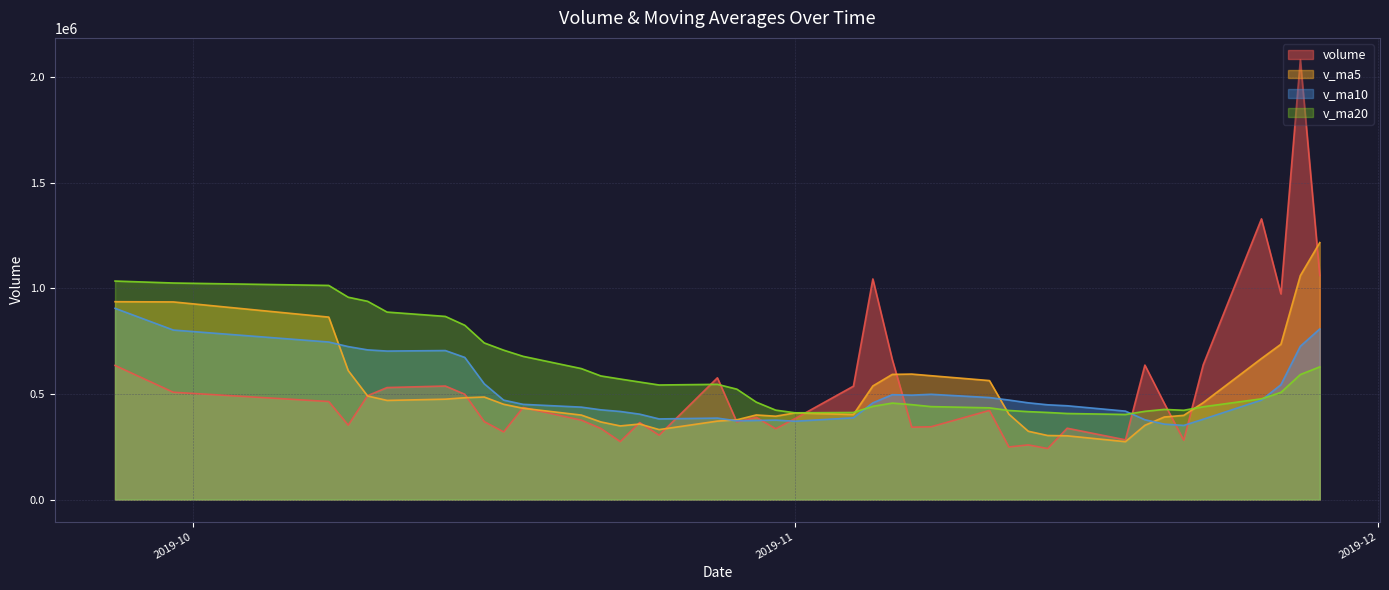

Which series has the largest range (max minus min)?

volume